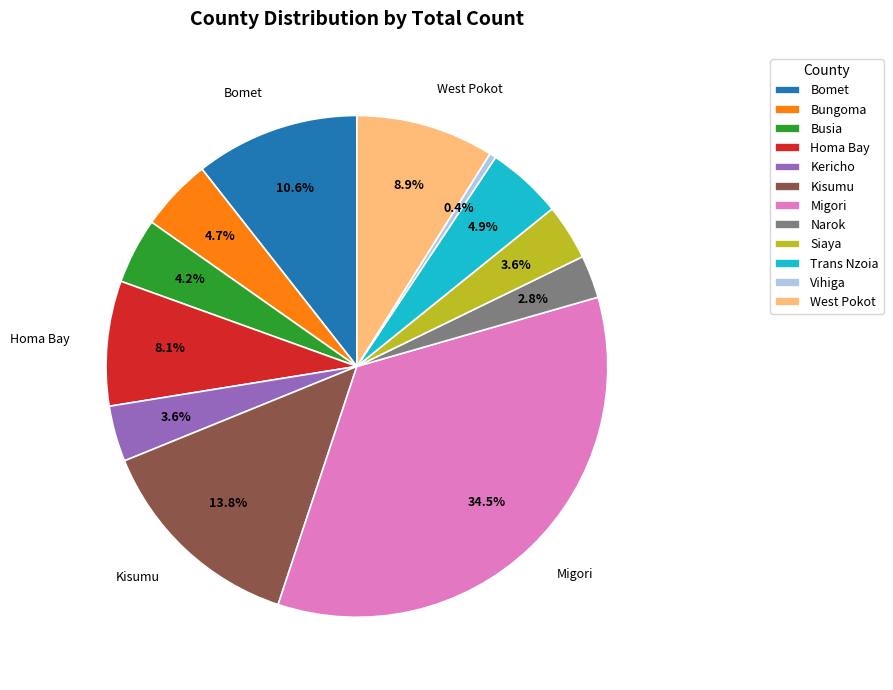

Between West Pokot and Bungoma, which is larger?

West Pokot